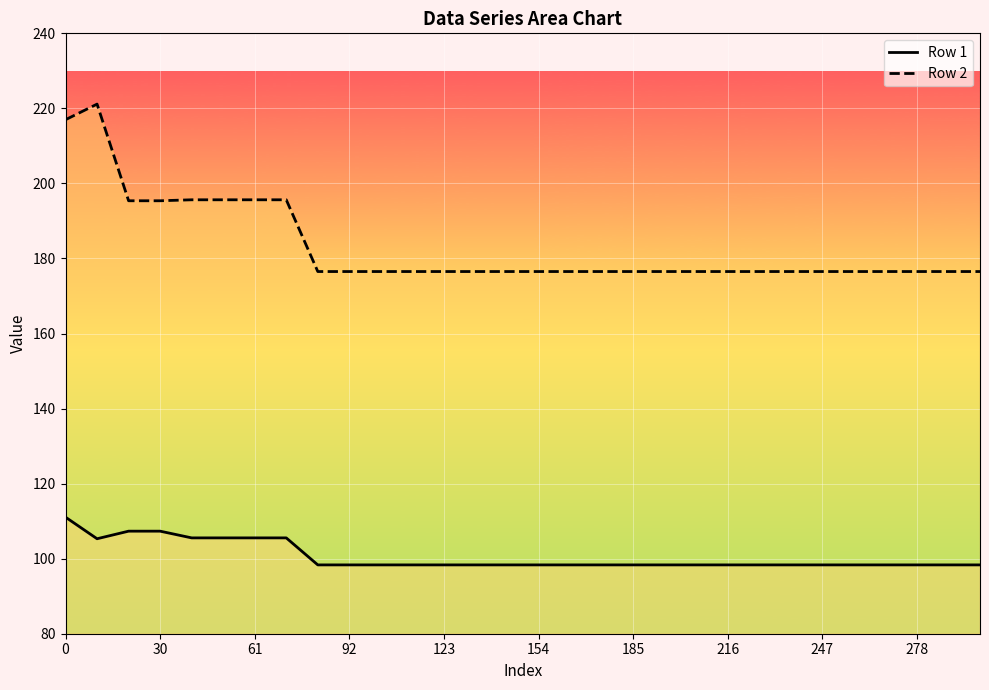

Does the chart display data point markers on the line(s)?

No